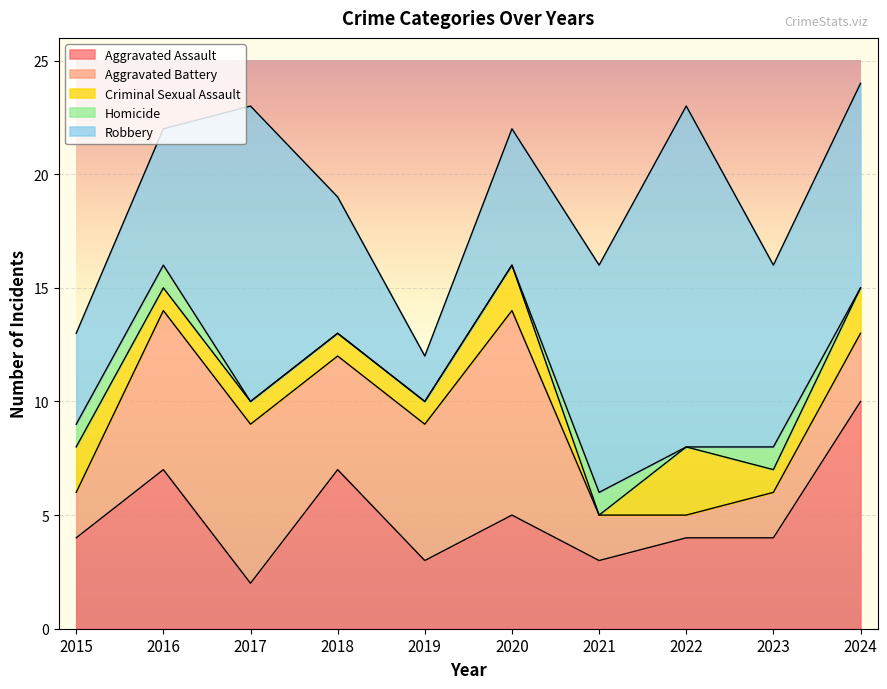

True or false: Aggravated Assault and Criminal Sexual Assault intersect in this chart.

False